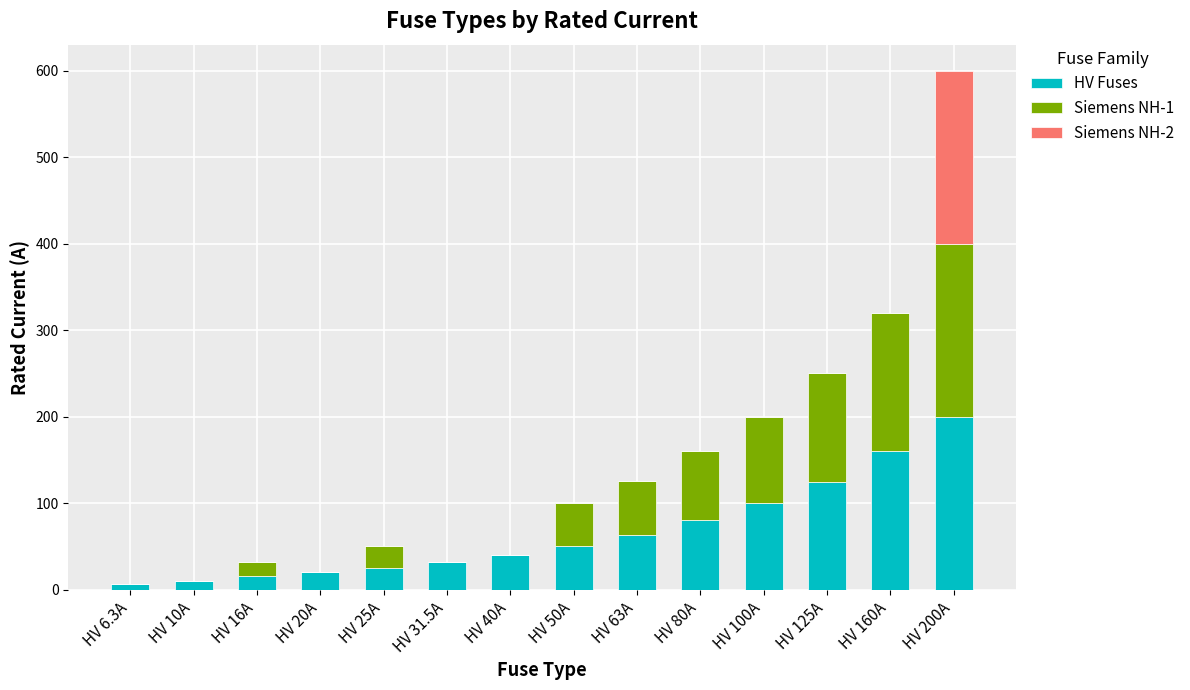

What is the highest value of the HV Fuses series?

200.0